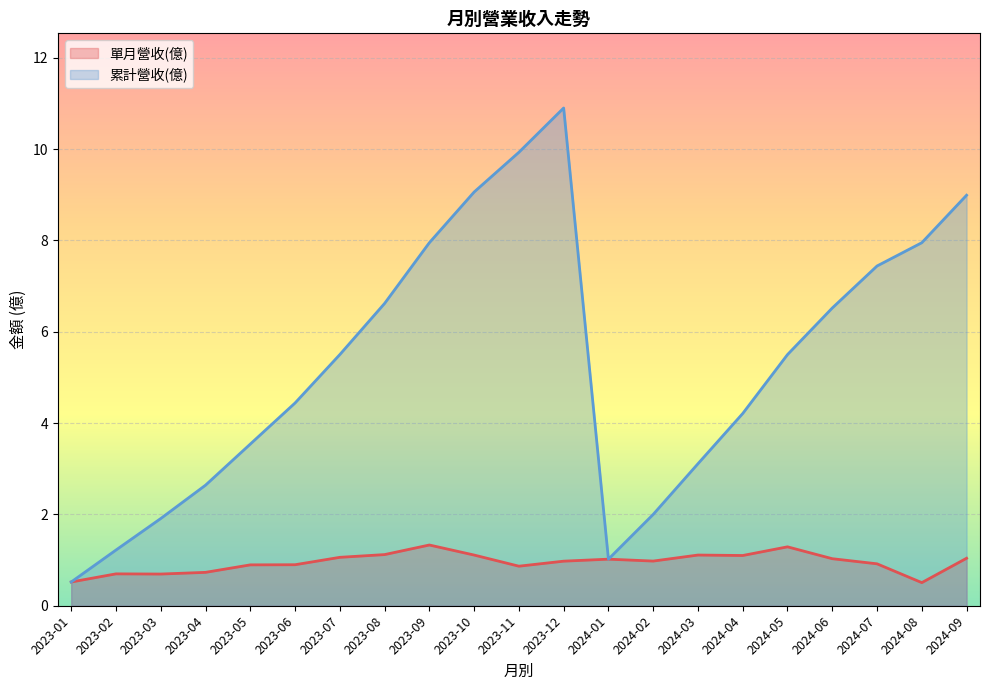

What is the approximate value of 累計營收(億) at 2023-11?

9.9